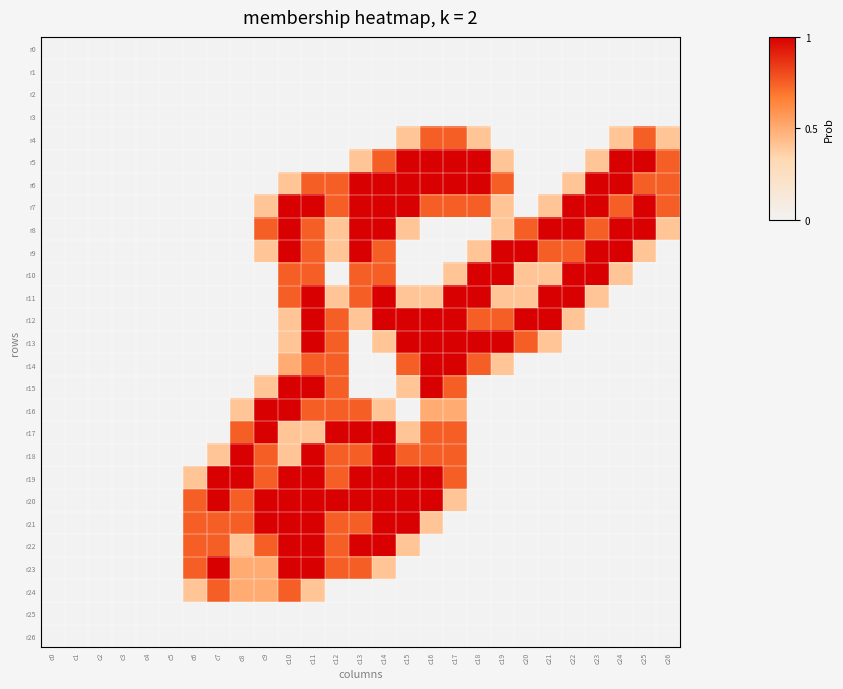

What is the greatest value displayed?

1.0